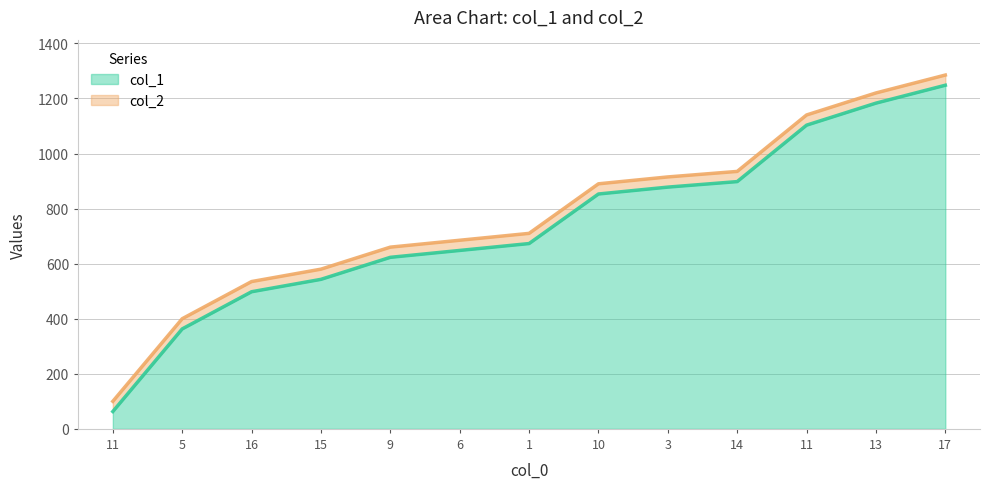

At 9, list the series in order from largest to smallest.

col_2, col_1